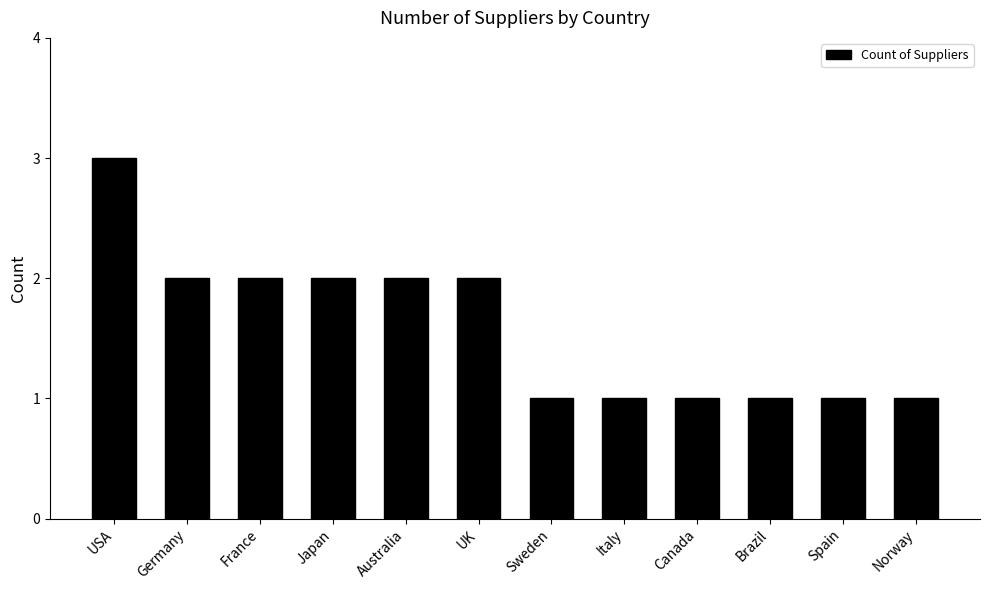

What position from the right is Canada?

4